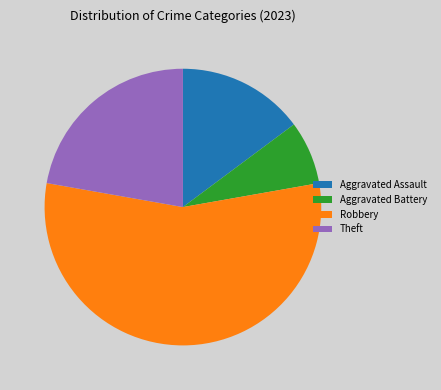

Between Aggravated Assault and Aggravated Battery, which is larger?

Aggravated Assault